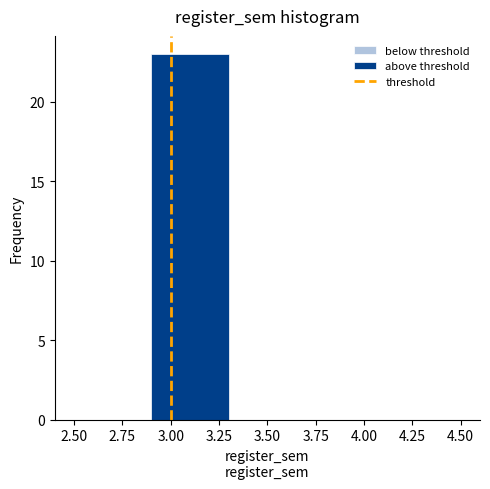

Over which range of the x-axis is the bar tallest?

2.9 to 3.3